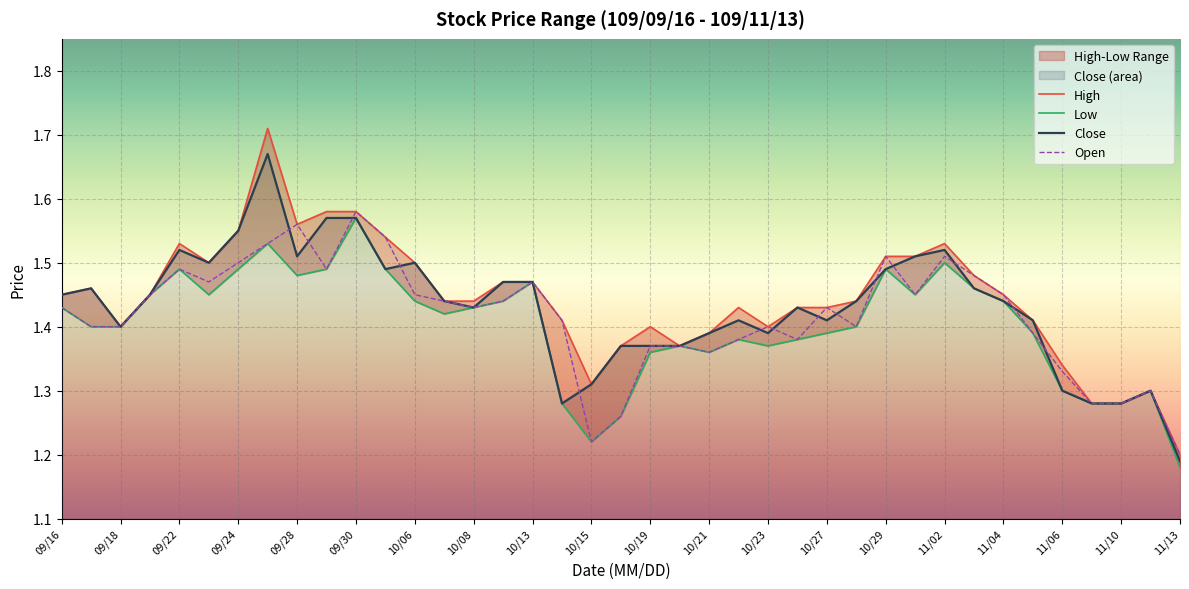

Reading right to left, extract all data points from this chart.

Open: 1.2	1.3	1.3	1.3	1.3	1.4	1.4	1.5	1.5	1.4	1.5	1.4	1.4	1.4	1.4	1.4	1.4	1.4	1.4	1.3	1.2	1.4	1.5	1.4	1.4	1.4	1.4	1.5	1.6	1.5	1.6	1.5	1.5	1.5	1.5	1.4	1.4	1.4	1.4
High: 1.2	1.3	1.3	1.3	1.3	1.4	1.4	1.5	1.5	1.5	1.5	1.4	1.4	1.4	1.4	1.4	1.4	1.4	1.4	1.4	1.3	1.4	1.5	1.5	1.4	1.4	1.5	1.5	1.6	1.6	1.6	1.7	1.6	1.5	1.5	1.4	1.4	1.5	1.4
Low: 1.2	1.3	1.3	1.3	1.3	1.4	1.4	1.5	1.5	1.4	1.5	1.4	1.4	1.4	1.4	1.4	1.4	1.4	1.4	1.3	1.2	1.3	1.5	1.4	1.4	1.4	1.4	1.5	1.6	1.5	1.5	1.5	1.5	1.4	1.5	1.4	1.4	1.4	1.4
Close: 1.2	1.3	1.3	1.3	1.3	1.4	1.4	1.5	1.5	1.5	1.5	1.4	1.4	1.4	1.4	1.4	1.4	1.4	1.4	1.4	1.3	1.3	1.5	1.5	1.4	1.4	1.5	1.5	1.6	1.6	1.5	1.7	1.6	1.5	1.5	1.4	1.4	1.5	1.4